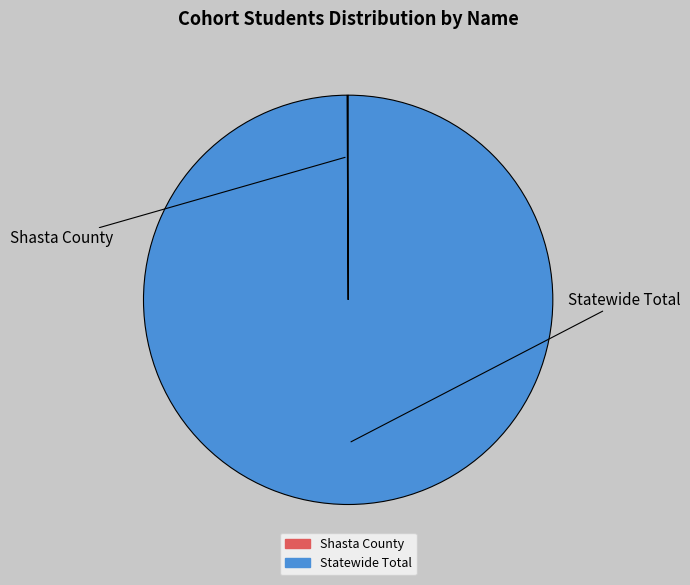

The Statewide Total slice represents 100% of the pie. True or false?

True